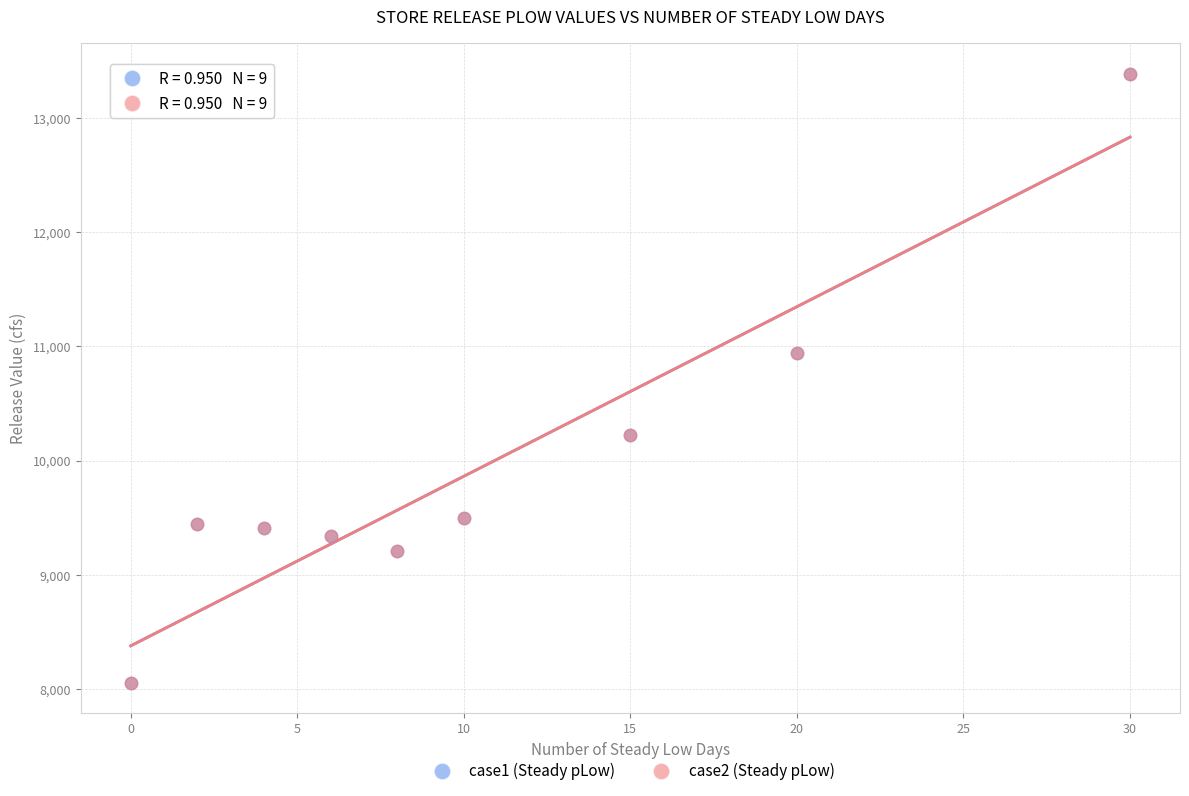

What are all the series names shown in the legend?

case1 (Steady pLow), case2 (Steady pLow)